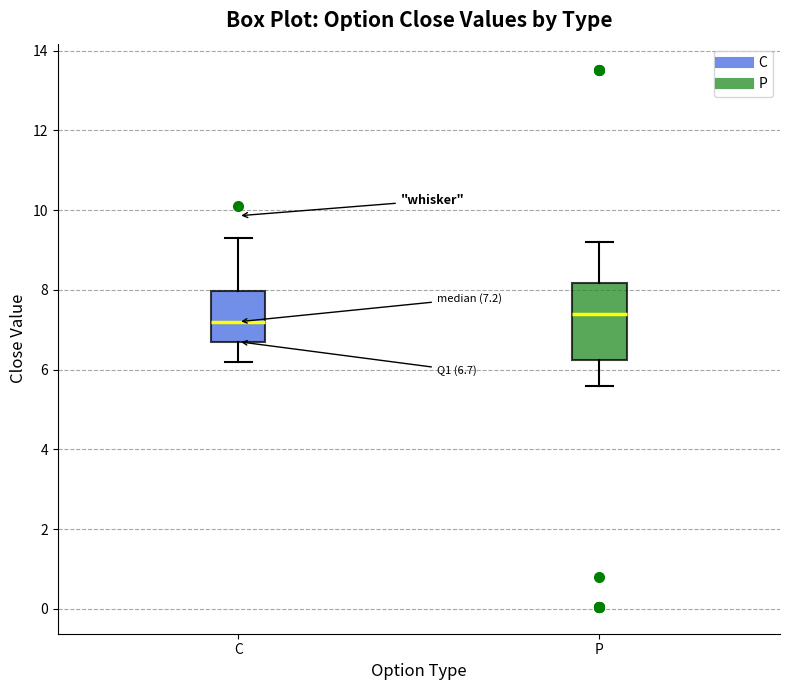

Which box has the lowest median line?

C